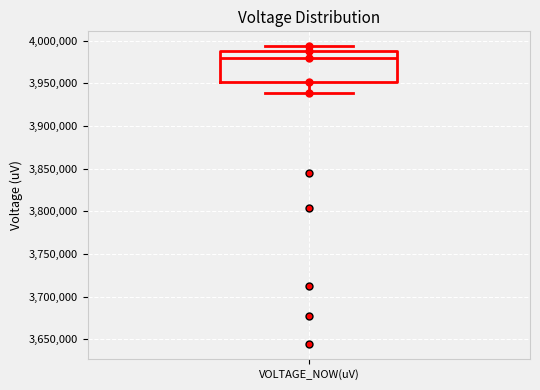

Where does the lower whisker of the box for VOLTAGE_NOW(uV) end on the y-axis? The values are not printed on the chart, so give them approximately, as read against the axis.

3940000